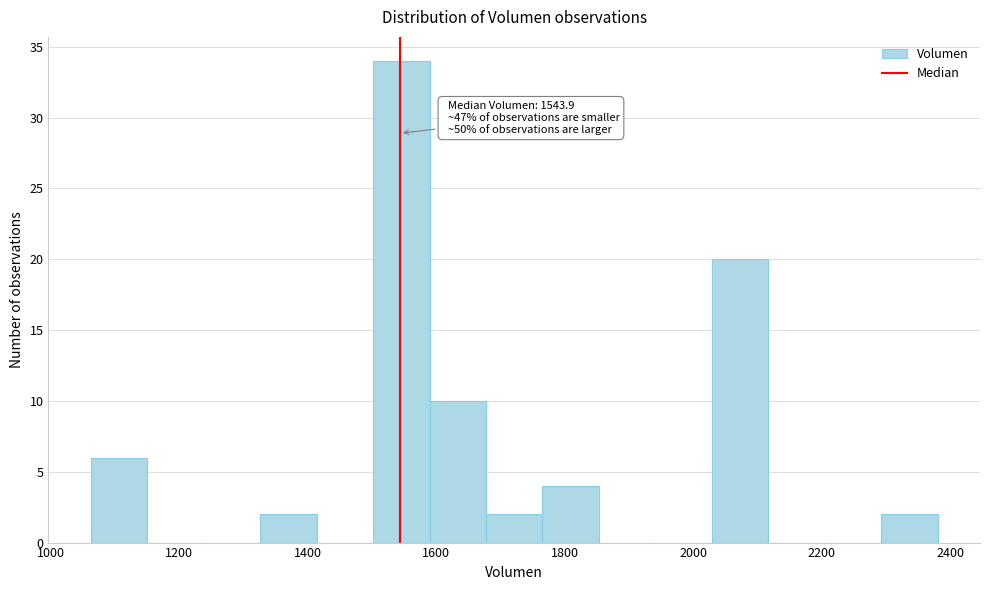

Which range on the x-axis has the tallest bar?

1500 to 1580